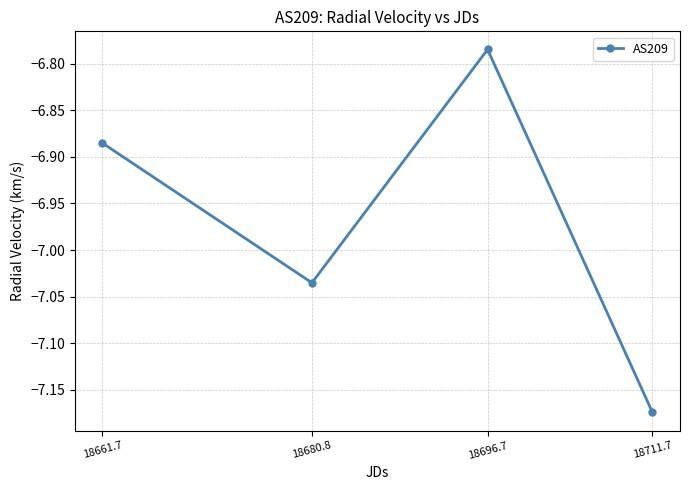

The chart shows a value of -1.8 at 18661.7. True or false?

False